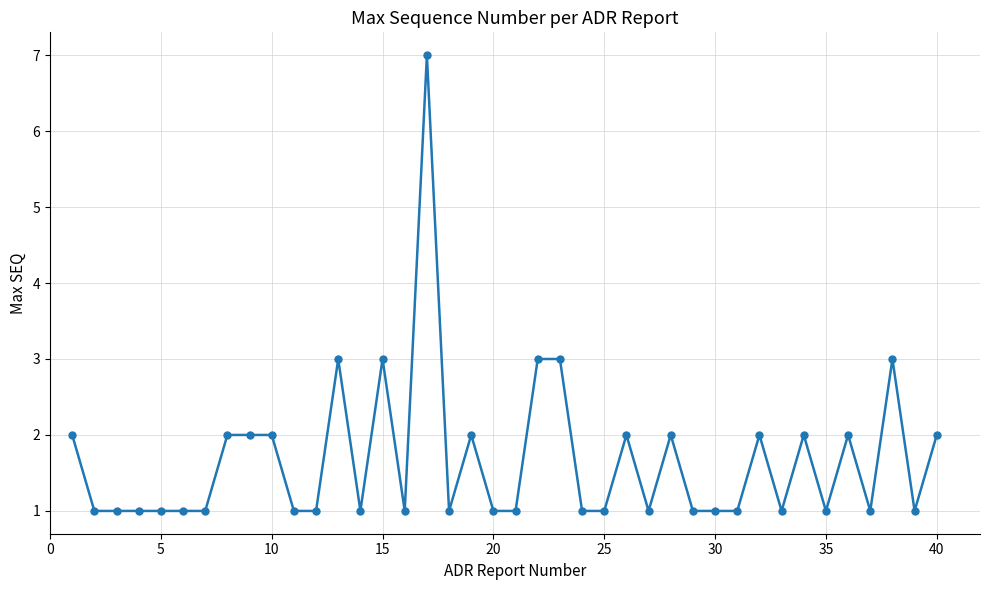

What is the maximum value shown in the chart?

7